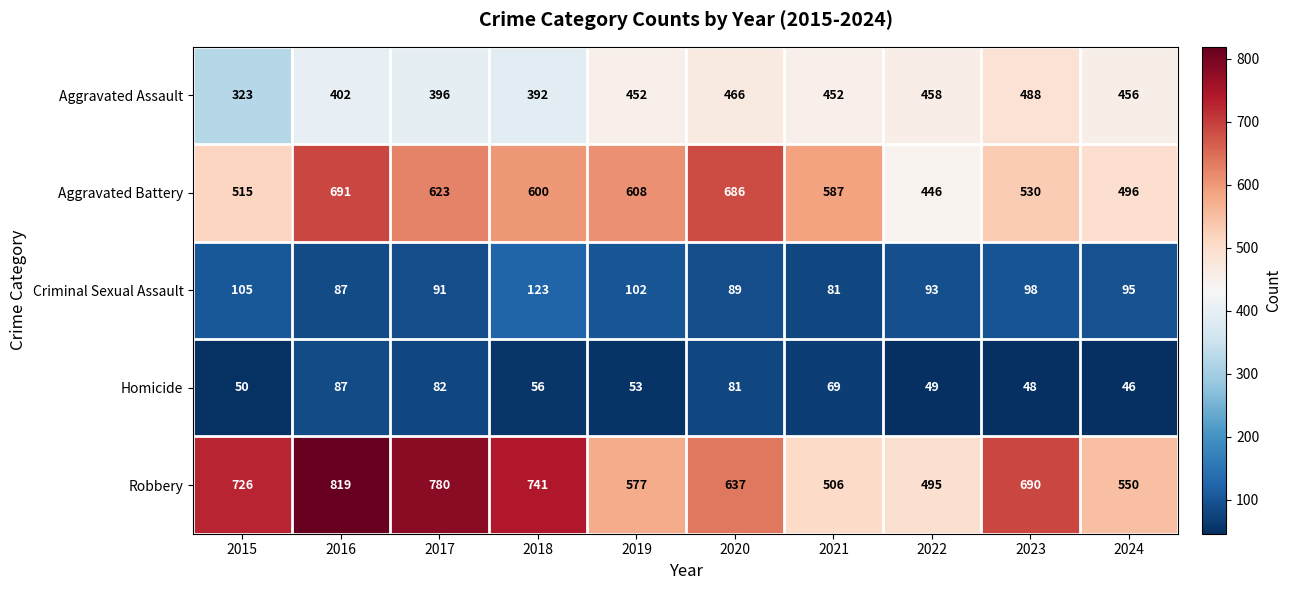

At which category is the sum across all series the highest?

2016